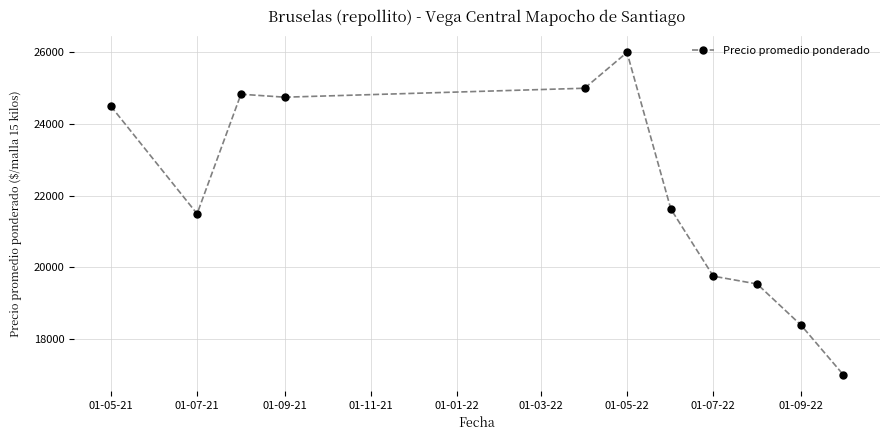

What is the difference between the maximum and minimum values?

9000